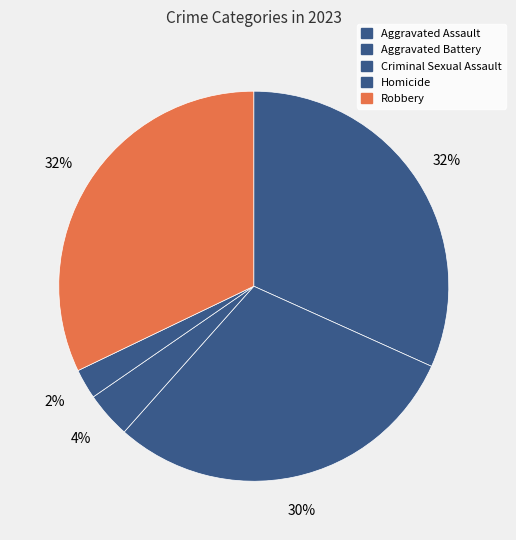

Does Aggravated Assault account for over 50% of the chart?

No